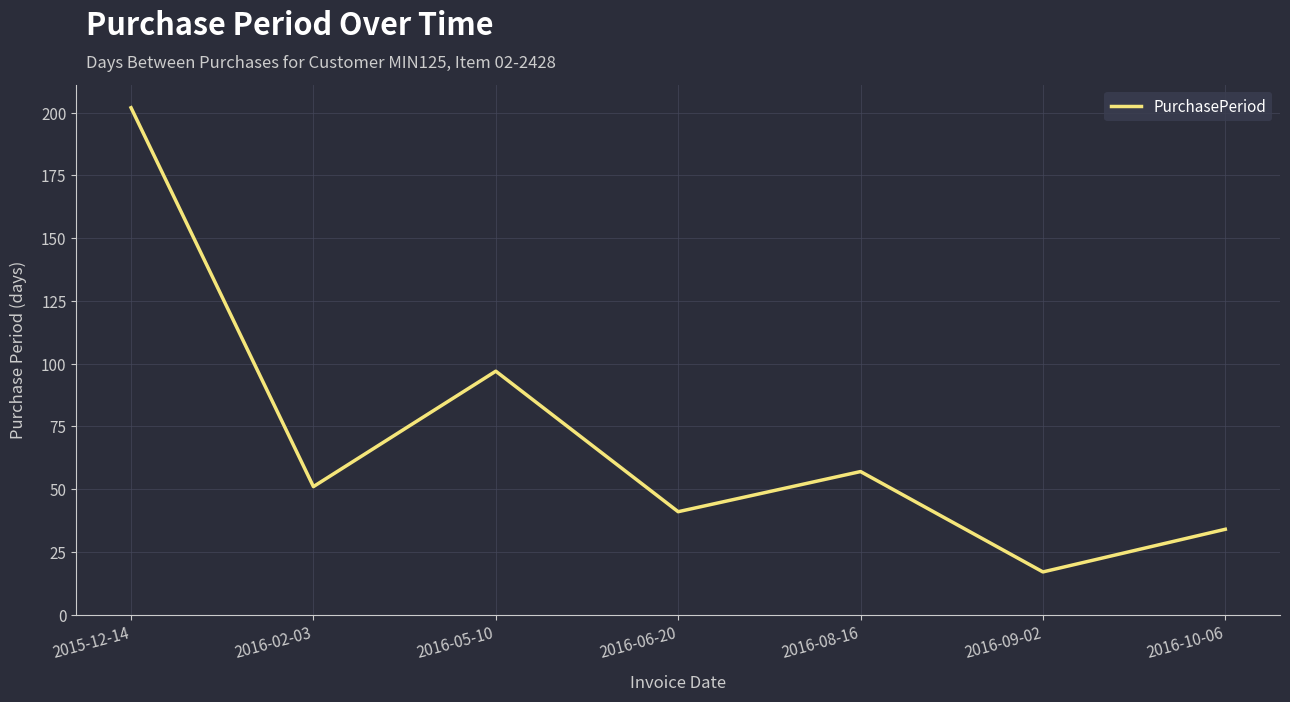

Reading left to right, transcribe all the data shown in this chart.

2015-12-14=202	2016-02-03=51	2016-05-10=97	2016-06-20=41	2016-08-16=57	2016-09-02=17	2016-10-06=34